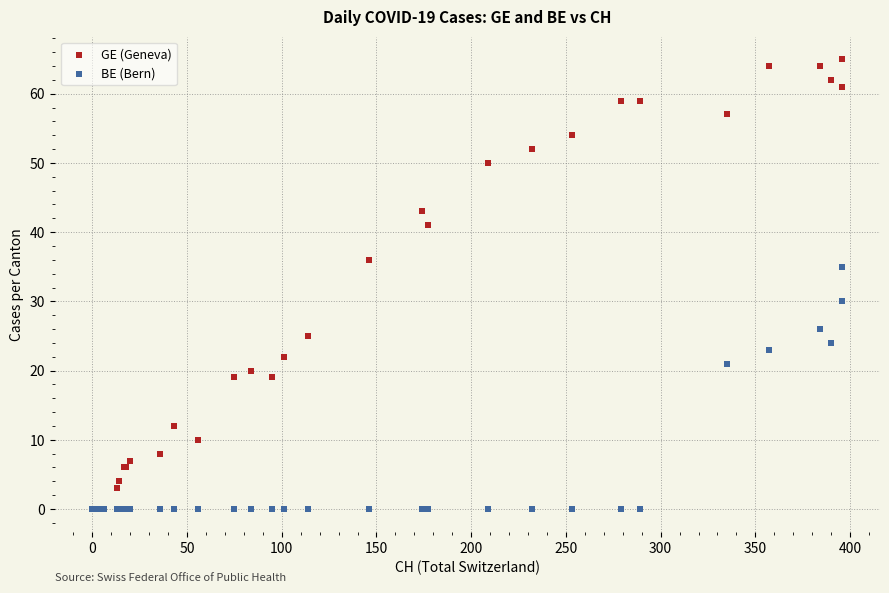

Which series contains the highest Y value?

GE (Geneva)